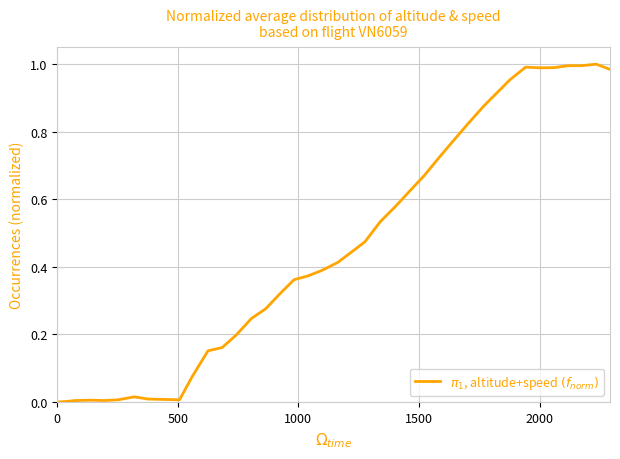

What is the difference between the maximum and second lowest values?

1.0